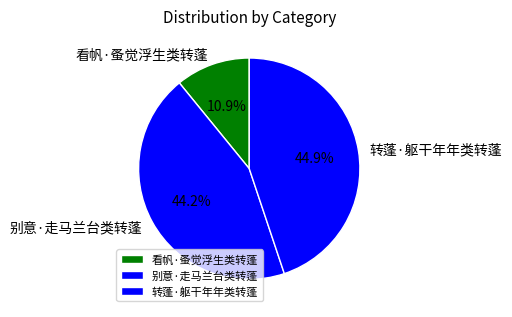

How many segments does this pie chart have?

3